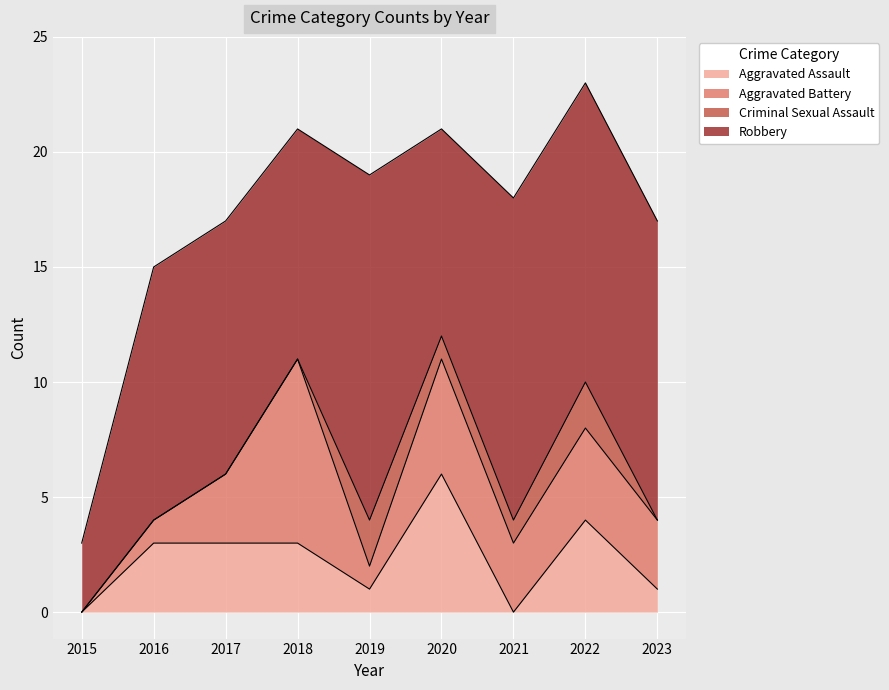

True or false: Aggravated Battery and Robbery cross at least once.

False